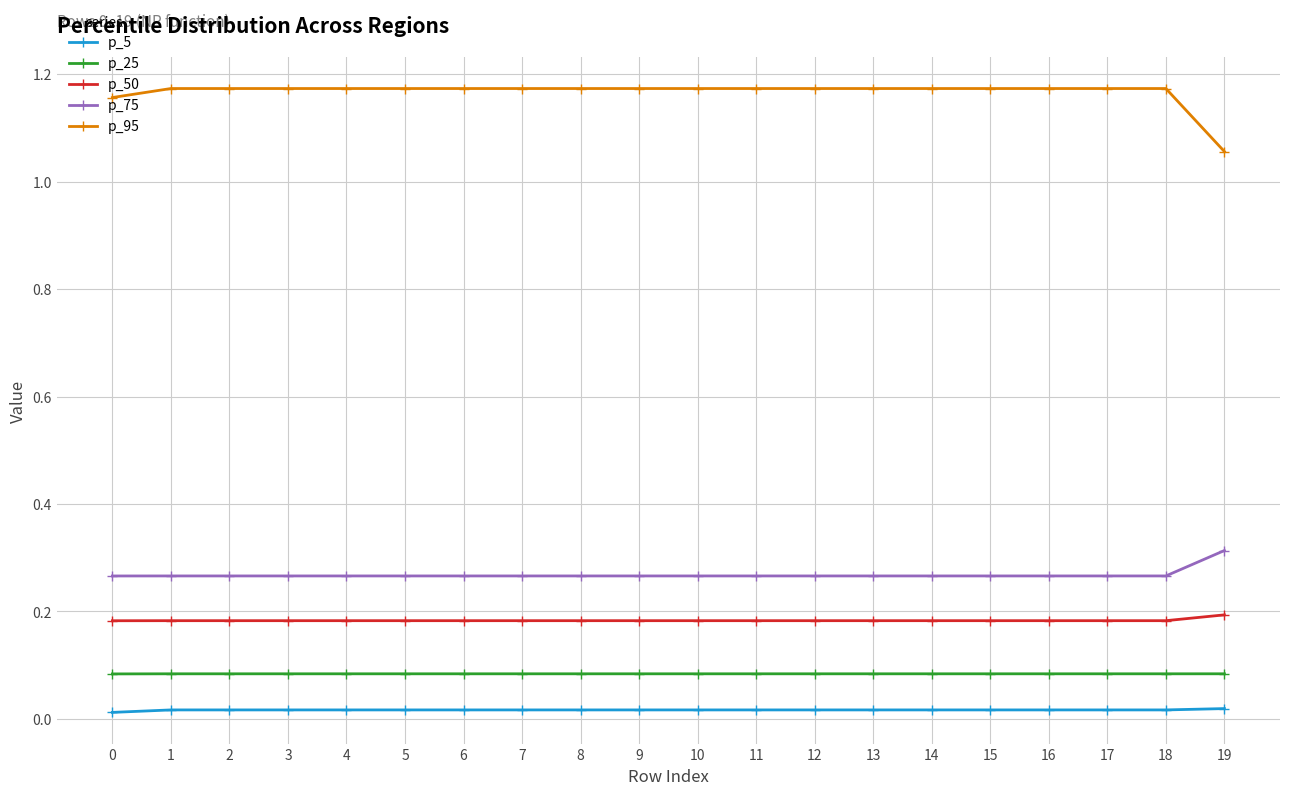

The p_95 series shows 0.4 at 13. True or false?

False